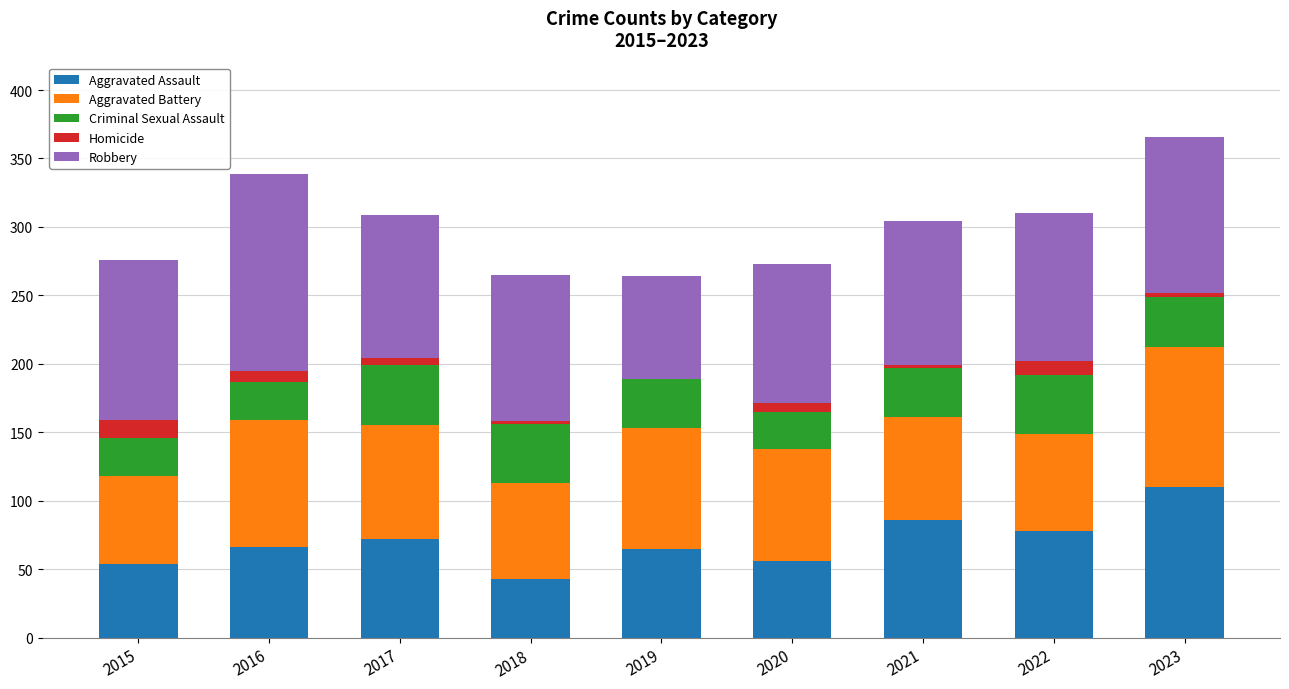

What is the total value across all series at 2015?

276